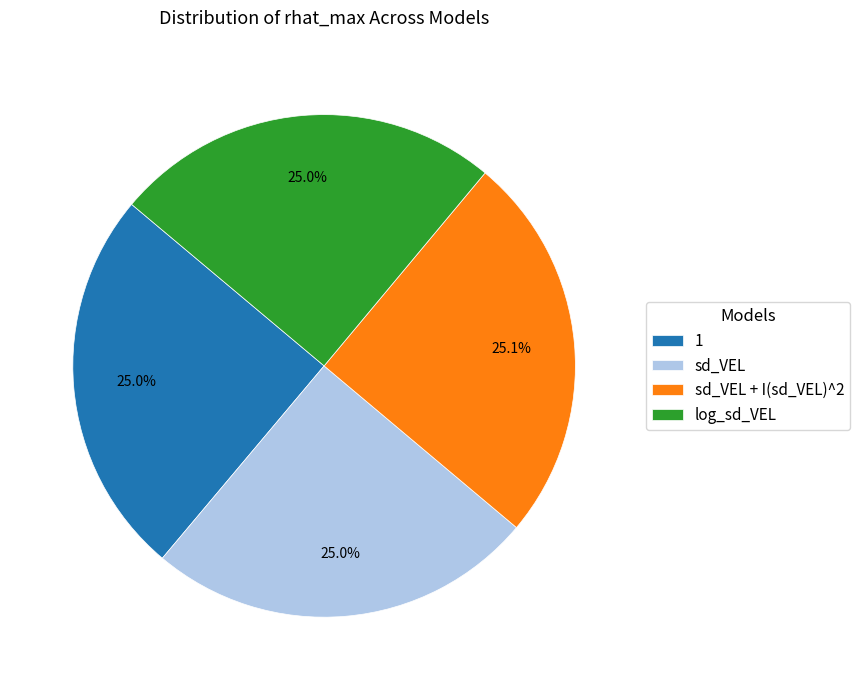

Is there any slice that represents more than half of the pie?

No